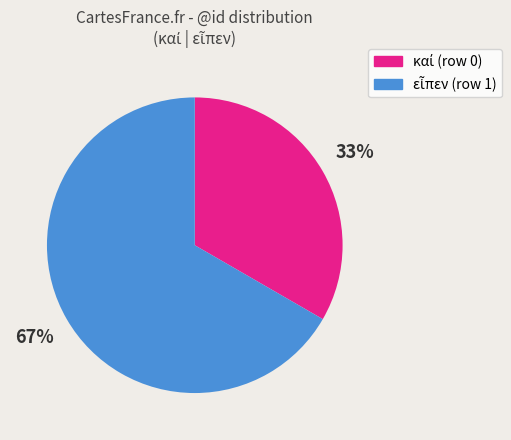

How many segments does this pie chart have?

2